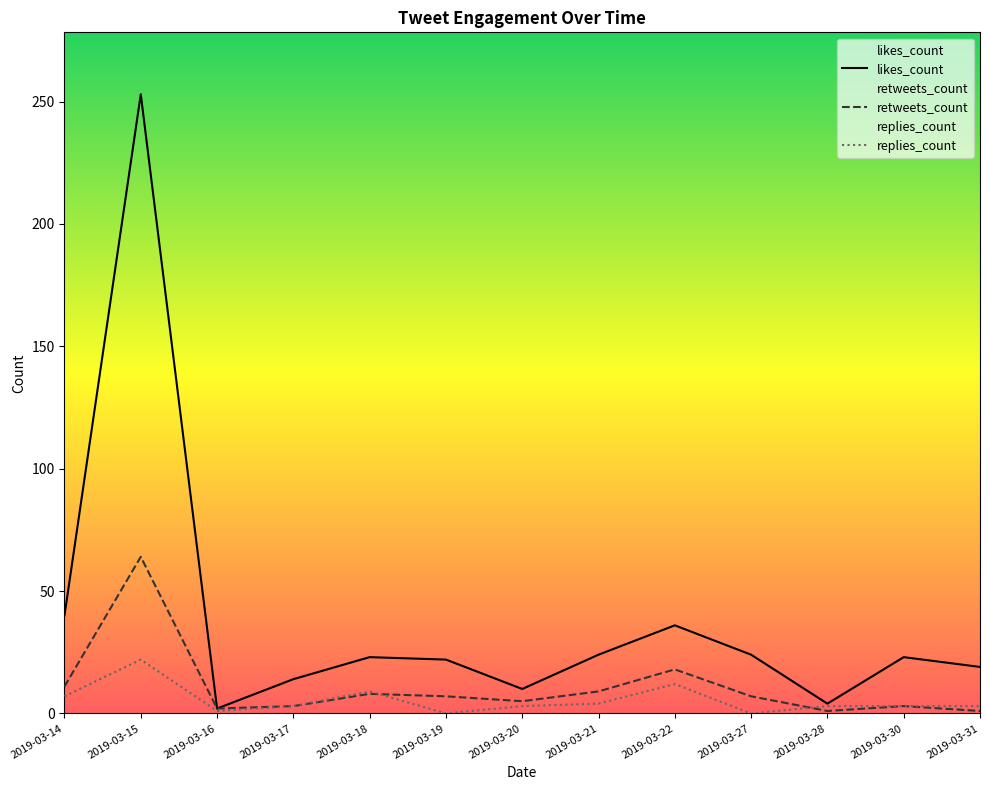

Reading left to right, extract all data points from this chart.

likes_count: 2019-03-14=40	2019-03-15=253	2019-03-16=2	2019-03-17=14	2019-03-18=23	2019-03-19=22	2019-03-20=10	2019-03-21=24	2019-03-22=36	2019-03-27=24	2019-03-28=4	2019-03-30=23	2019-03-31=19
retweets_count: 2019-03-14=11	2019-03-15=64	2019-03-16=2	2019-03-17=3	2019-03-18=8	2019-03-19=7	2019-03-20=5	2019-03-21=9	2019-03-22=18	2019-03-27=7	2019-03-28=1	2019-03-30=3	2019-03-31=1
replies_count: 2019-03-14=7	2019-03-15=22	2019-03-16=1	2019-03-17=3	2019-03-18=9	2019-03-19=0	2019-03-20=3	2019-03-21=4	2019-03-22=12	2019-03-27=0	2019-03-28=3	2019-03-30=3	2019-03-31=3